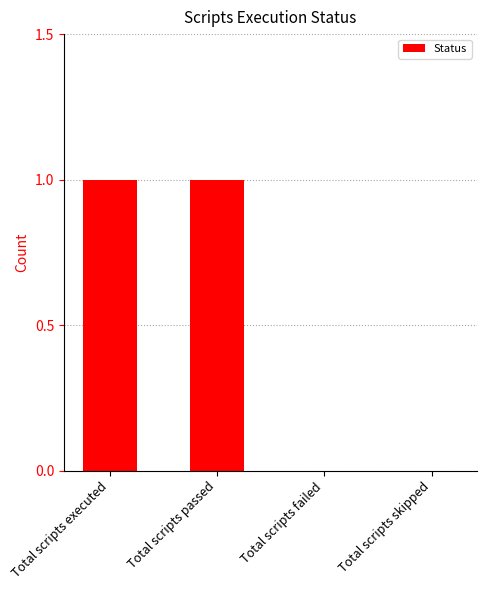

True or false: the data shows 1 at Total scripts passed.

True